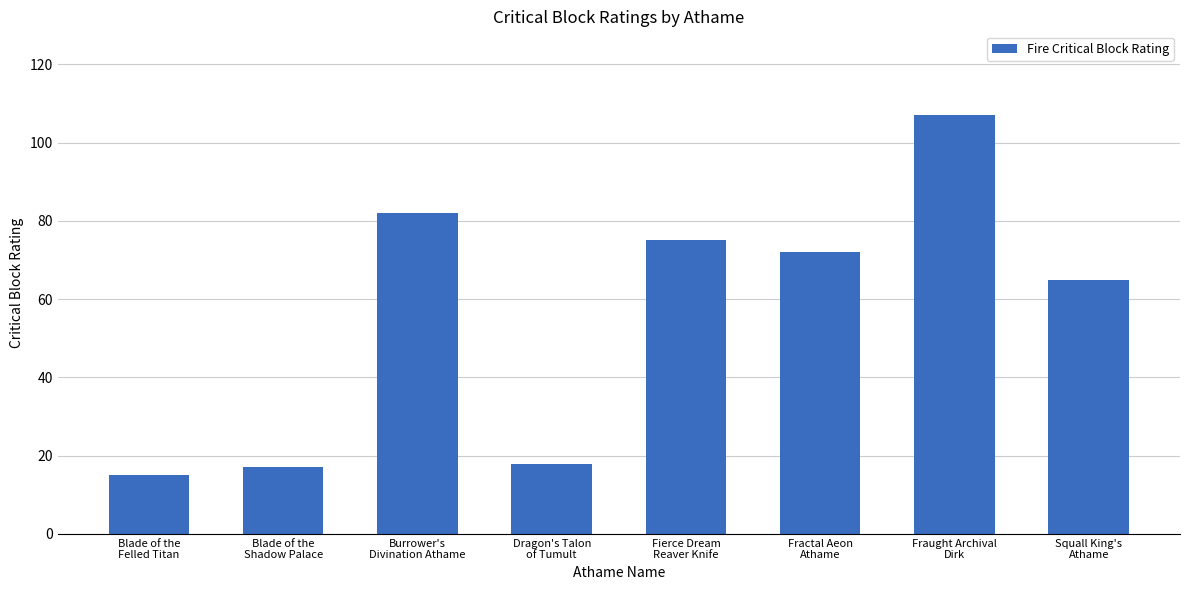

Reading left to right, list all the values displayed in this chart.

15	17	82	18	75	72	107	65